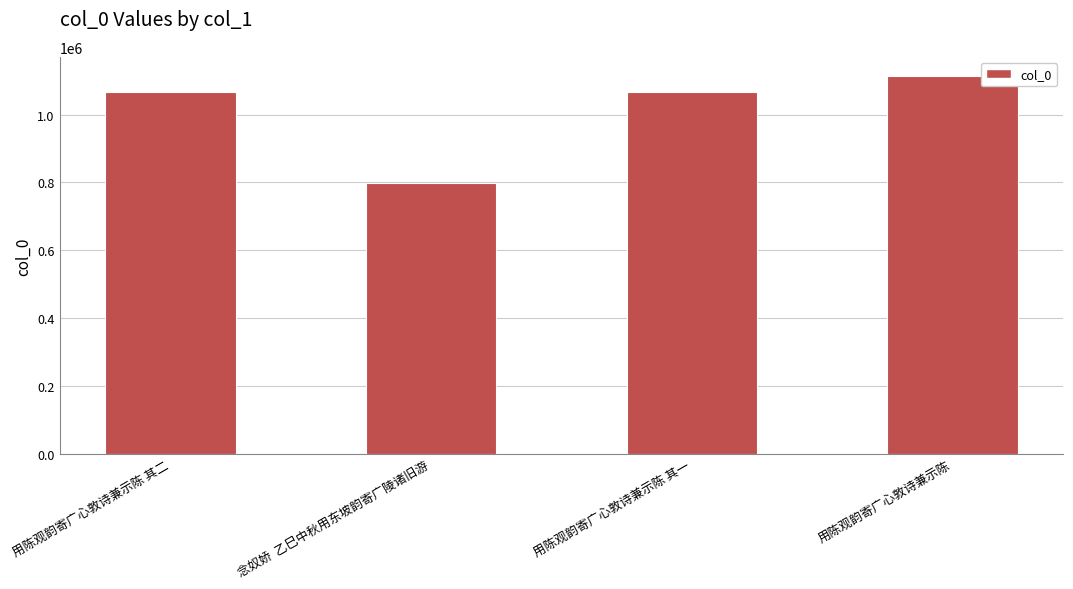

What is the value of the 3rd bar from the left?

1067914